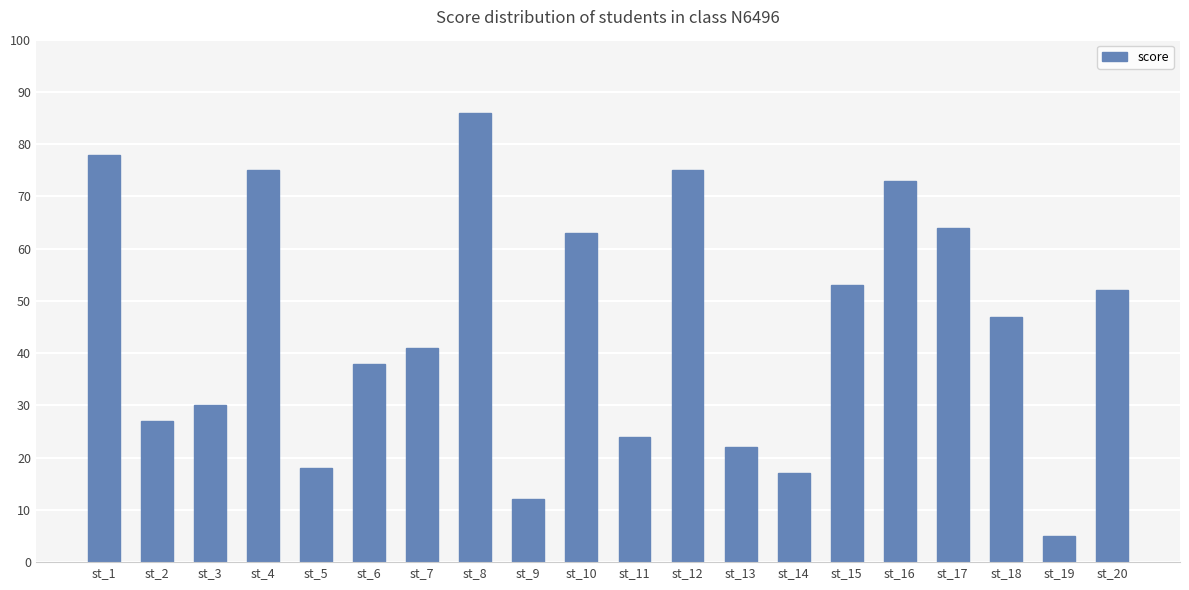

What is the minimum value shown in the chart?

5